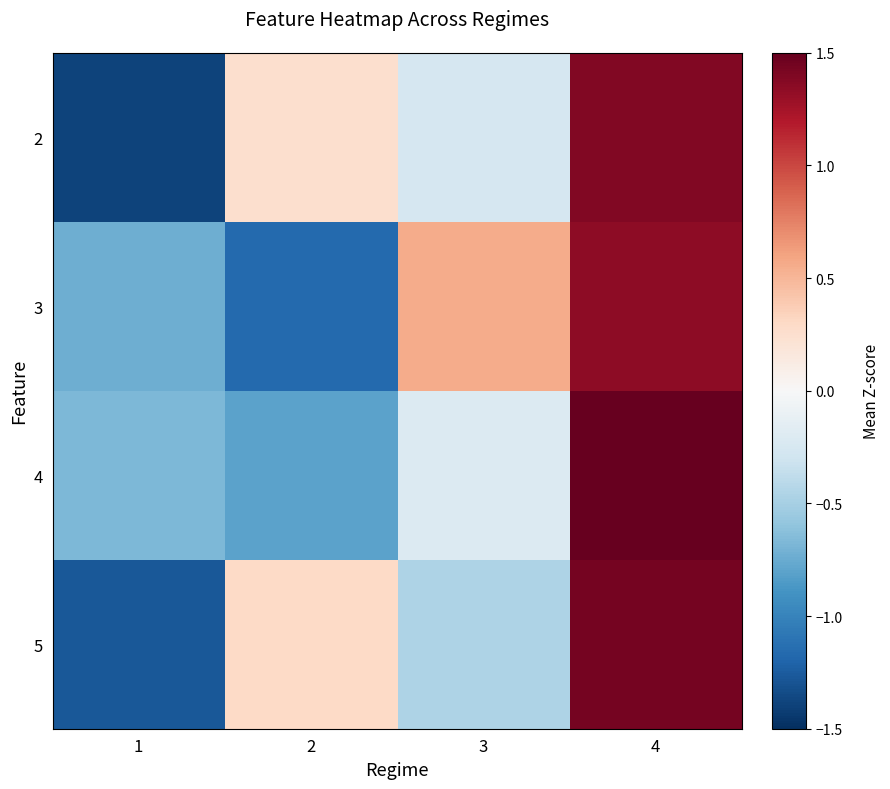

Which series has the largest total across all categories?

5